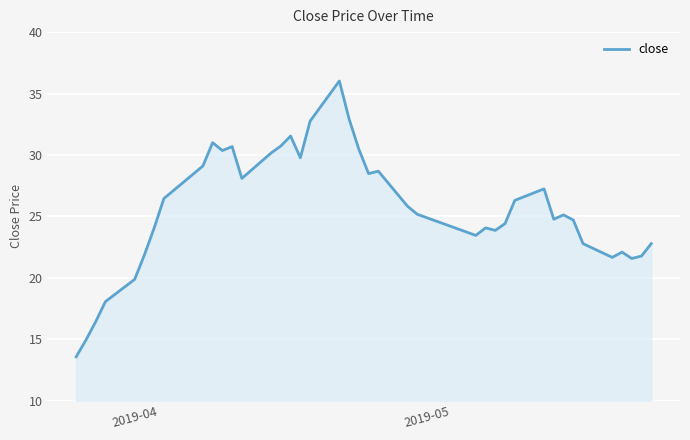

What is the maximum value shown in the chart?

36.0